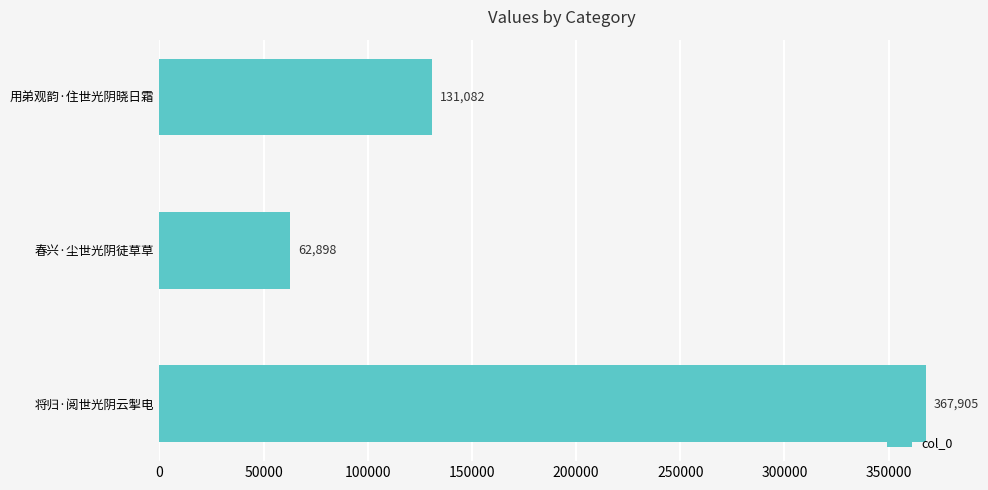

Reading top to bottom, list all the values displayed in this chart.

131082	62898	367905